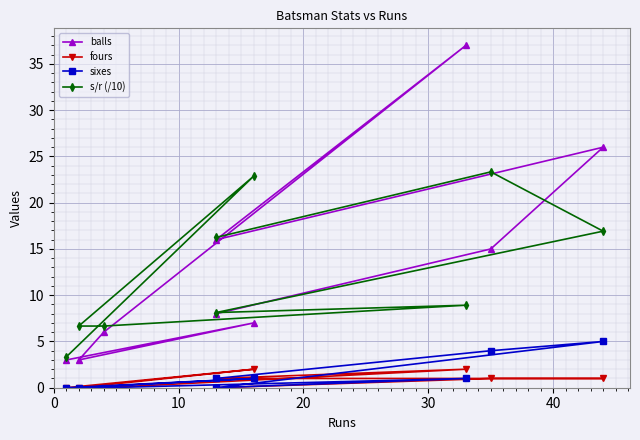

Is the value of sixes at 7 greater than the value of balls at 8?

No